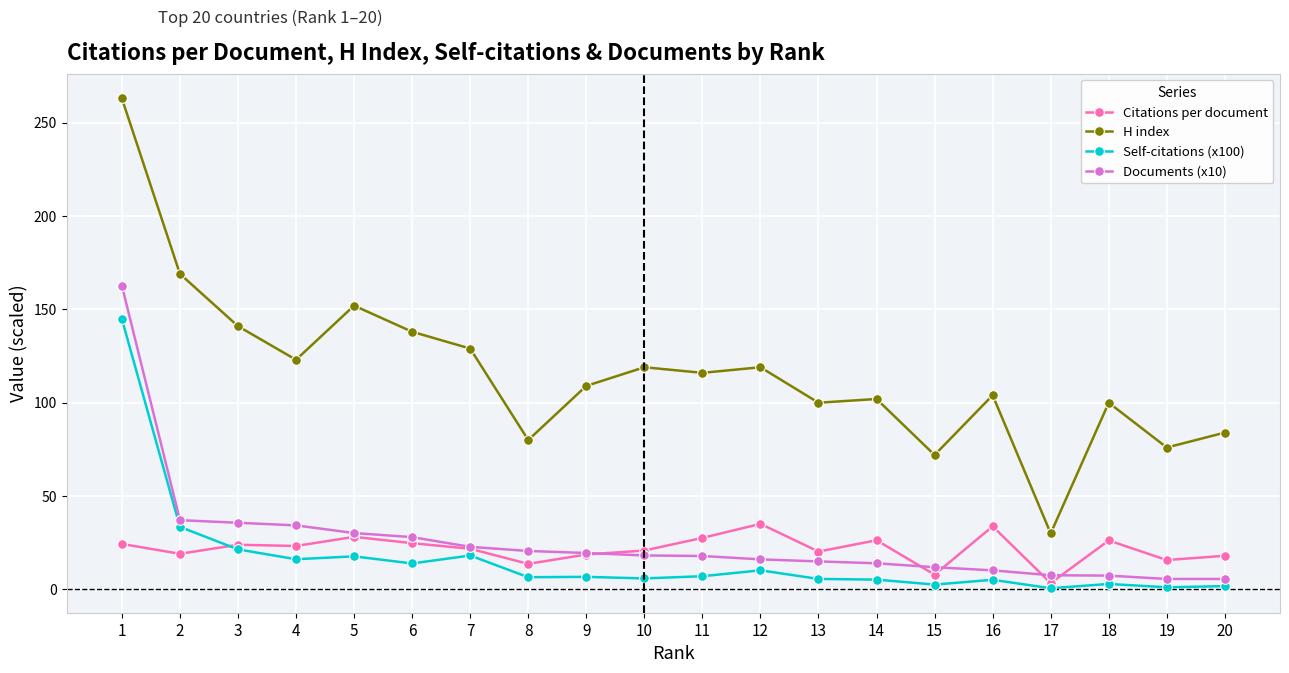

Which series changed the most between 15 and 17?

H index